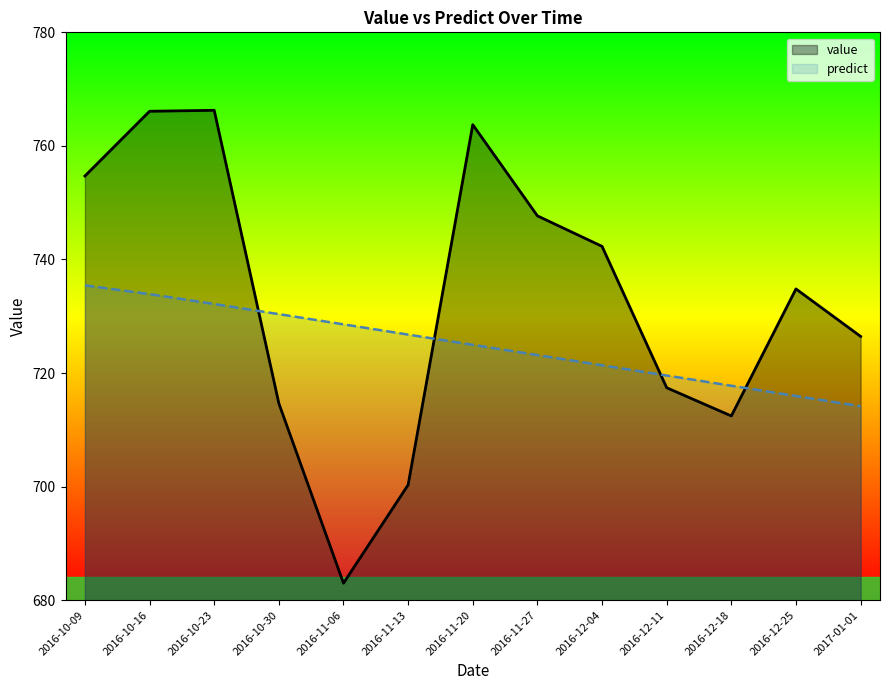

Rank the series at 2016-11-06 from highest to lowest value.

predict, value